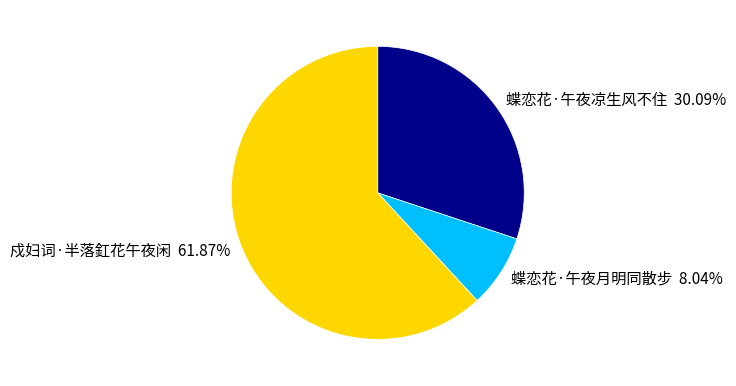

To the nearest percent, what is the average slice percentage?

33%